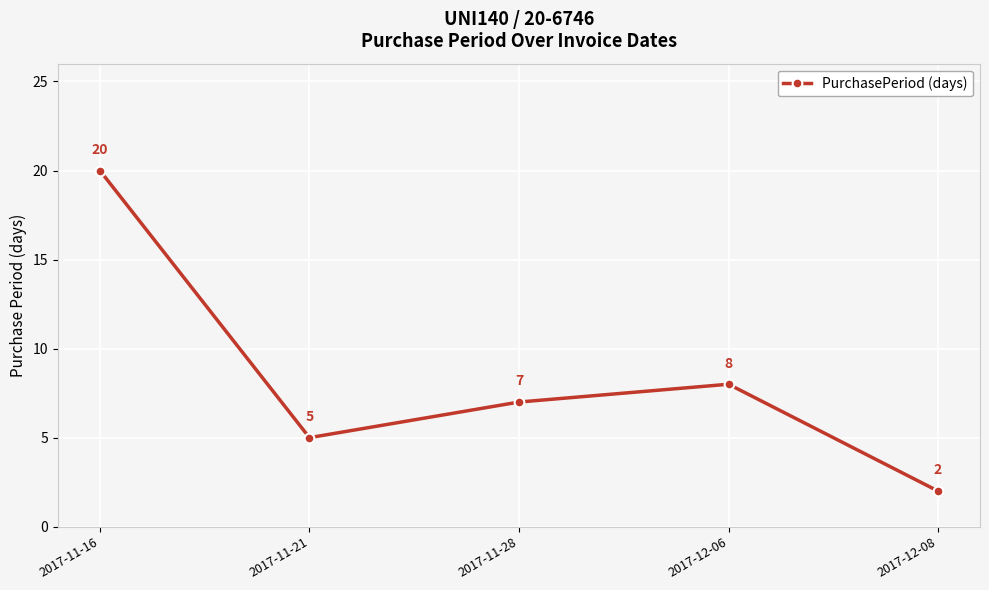

What is the value of the 1st point from the left?

20